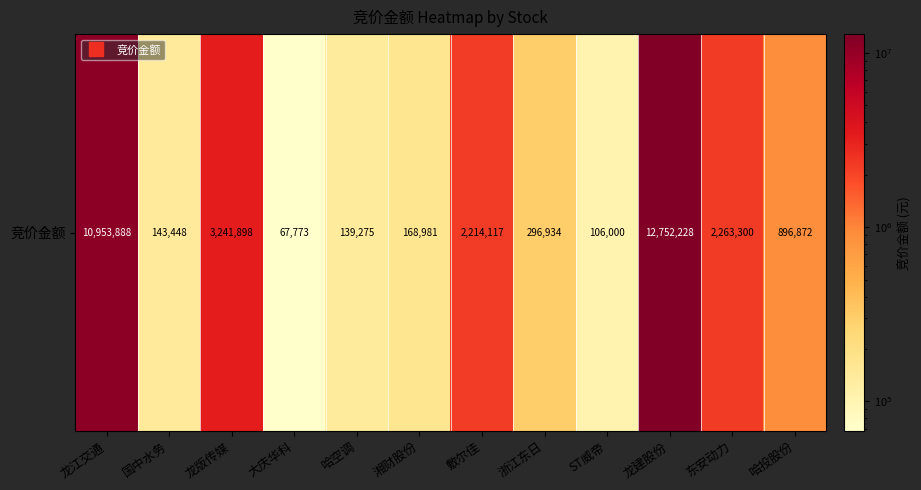

Which has a higher value, 哈投股份 or ST威帝?

哈投股份